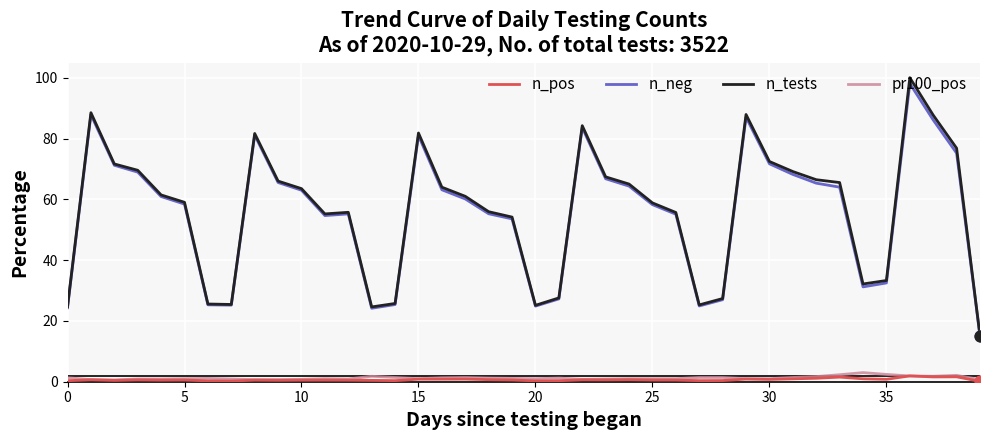

Which series has the largest range (max minus min)?

n_tests